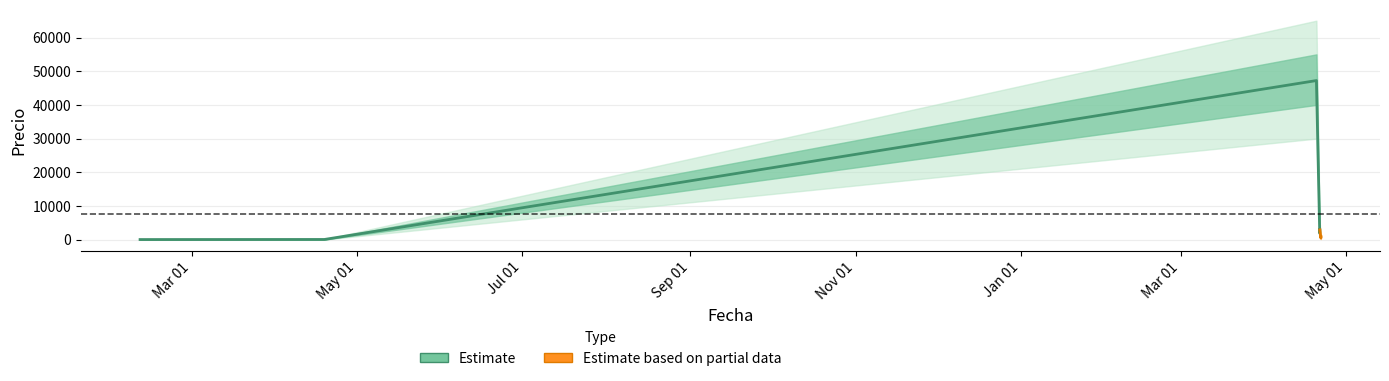

What is the sum of all values?

53440.2